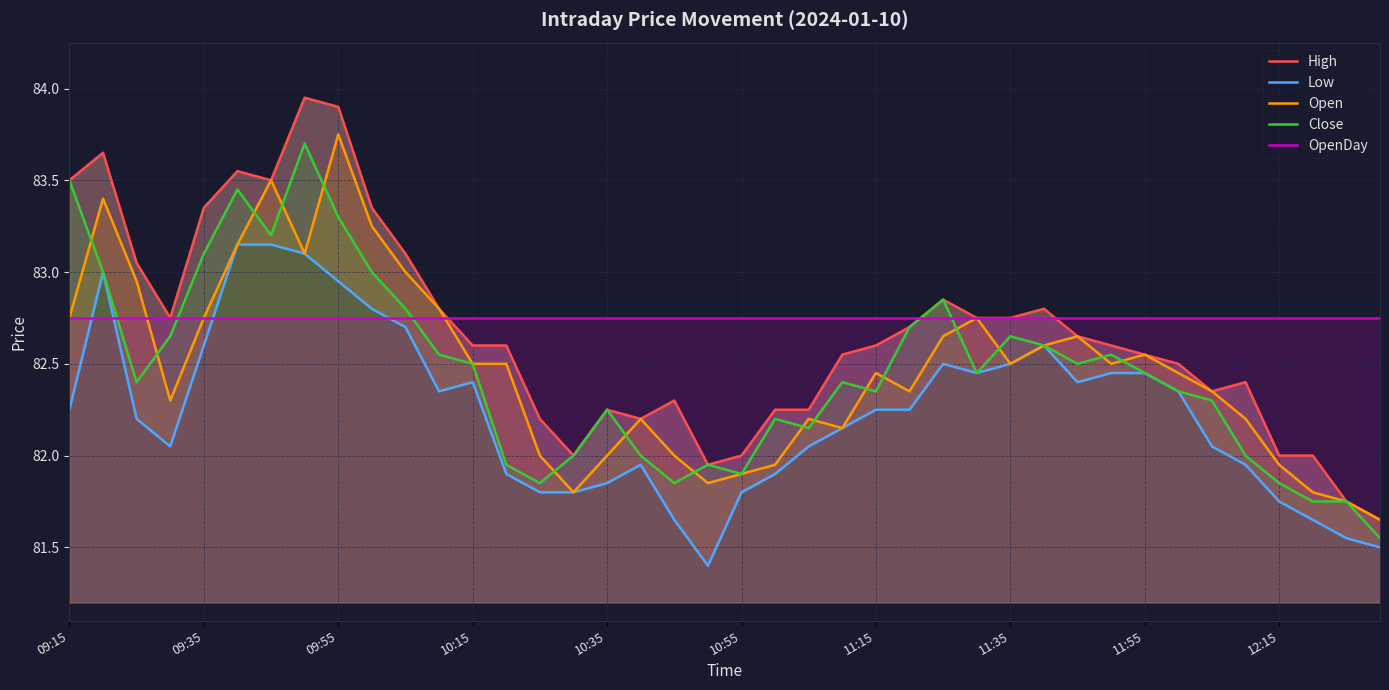

Rank the series by their maximum value, from lowest to highest.

OpenDay, Low, Close, Open, High